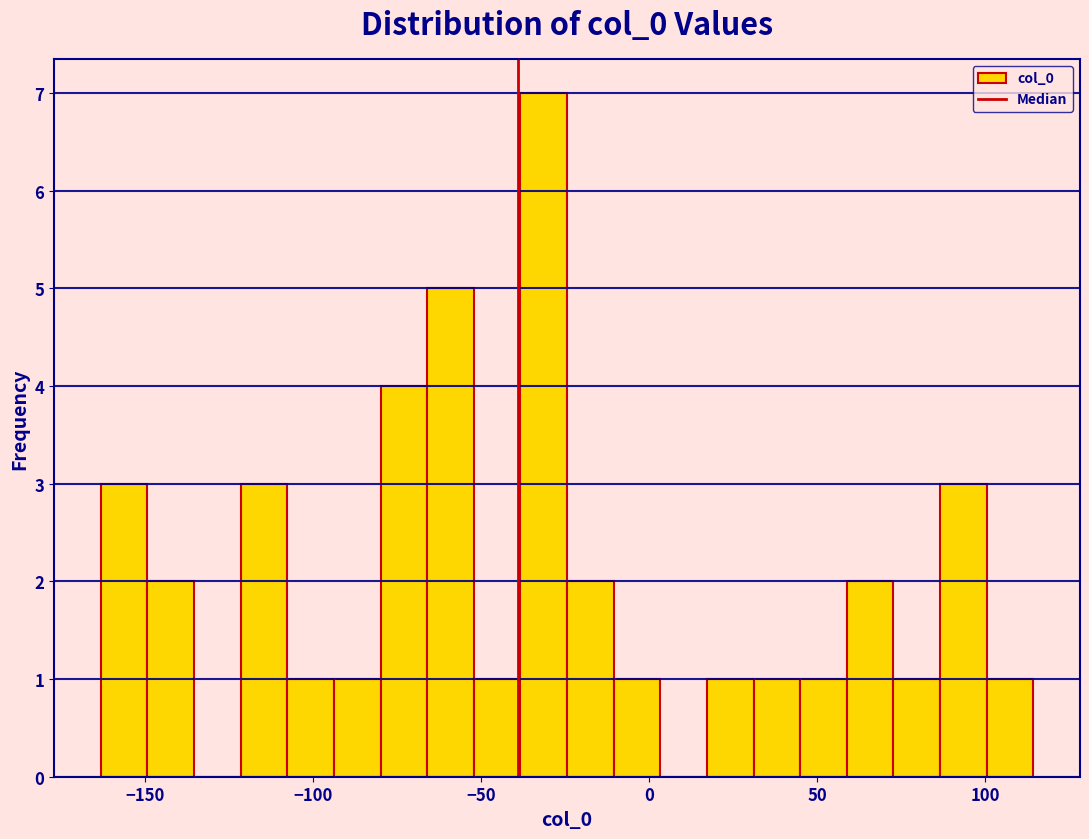

Read against the x-axis, roughly where is the centre of the tallest bar?

-30